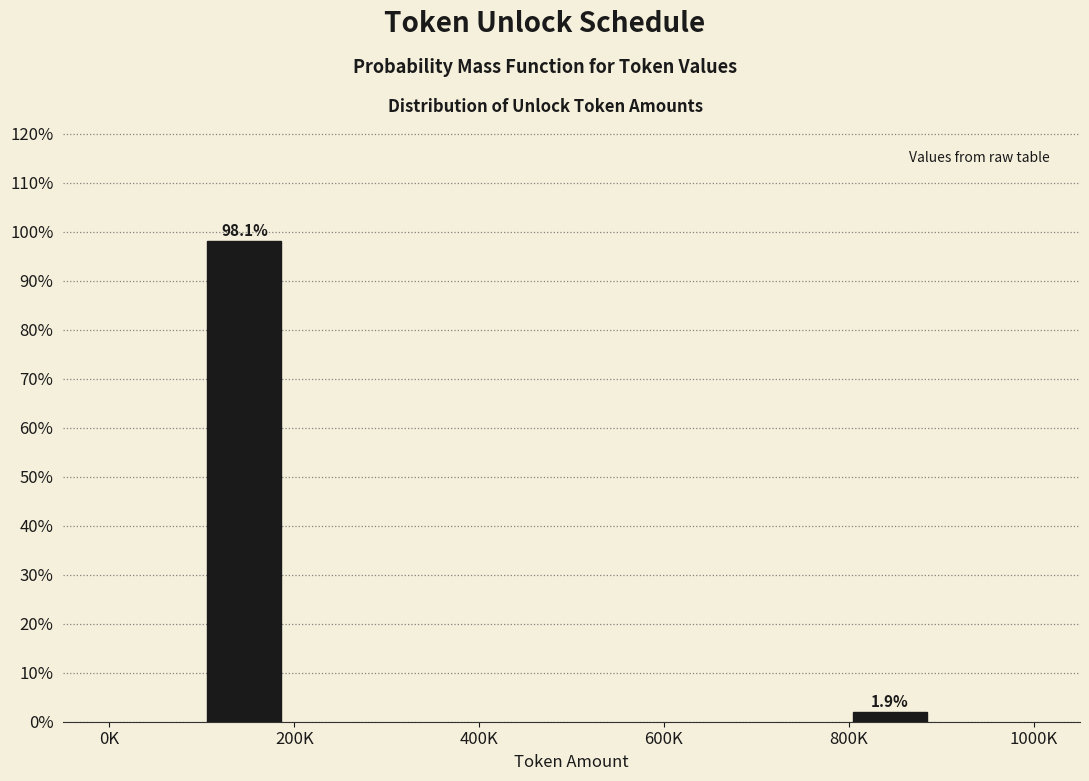

Reading left to right, transcribe all the data shown in this chart.

98.1	1.9